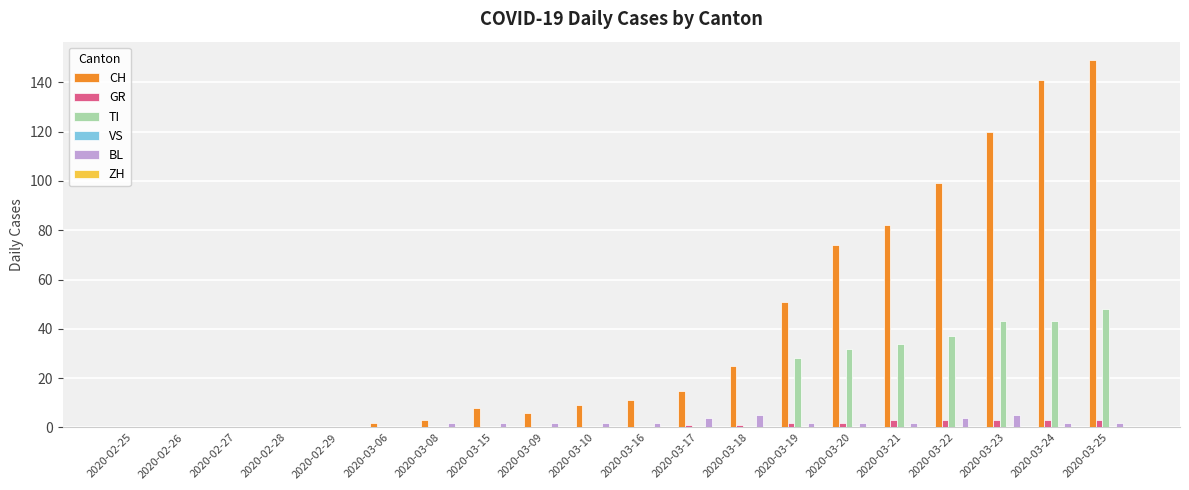

Which label corresponds to the largest value in the chart?

2020-03-25